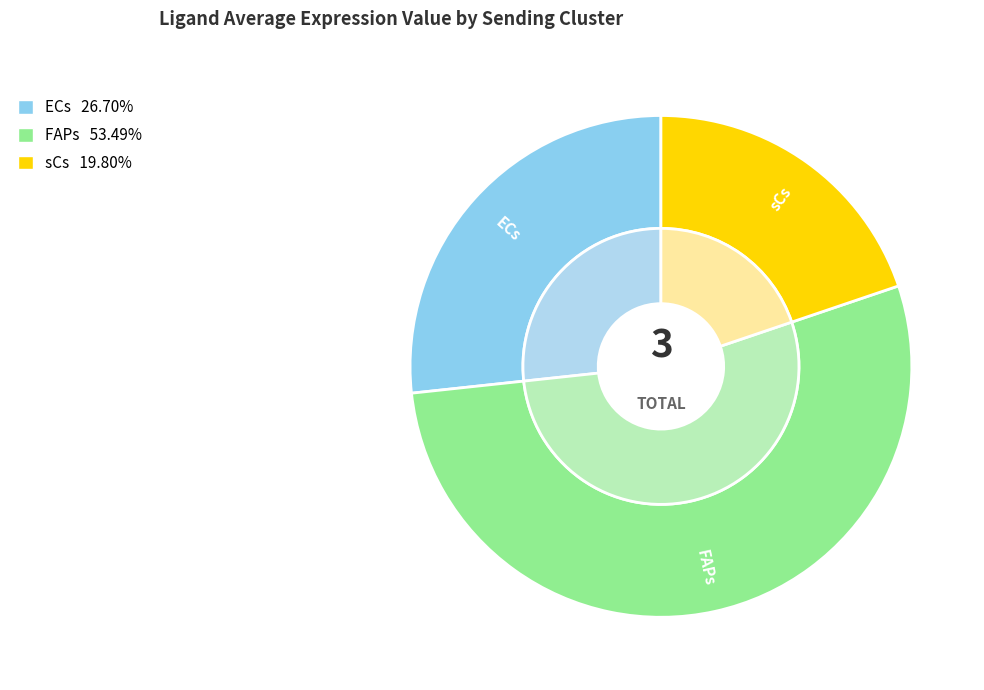

The sCs slice represents 10% of the pie. True or false?

False